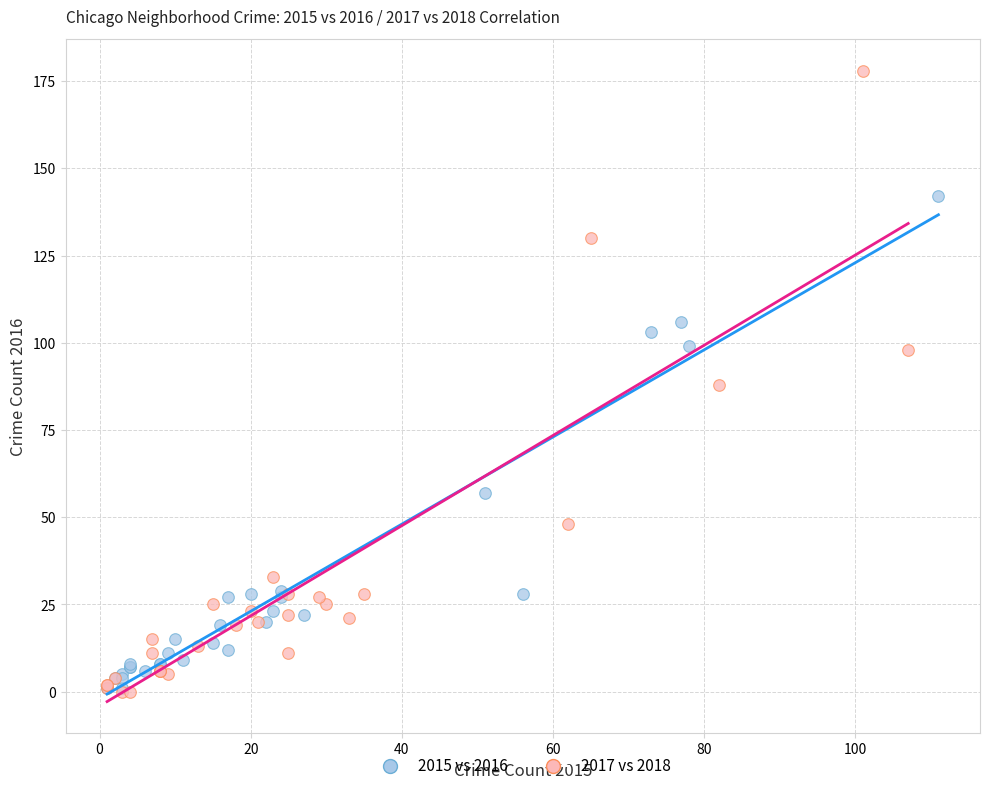

What are all the series names shown in the legend?

2015 vs 2016, 2017 vs 2018